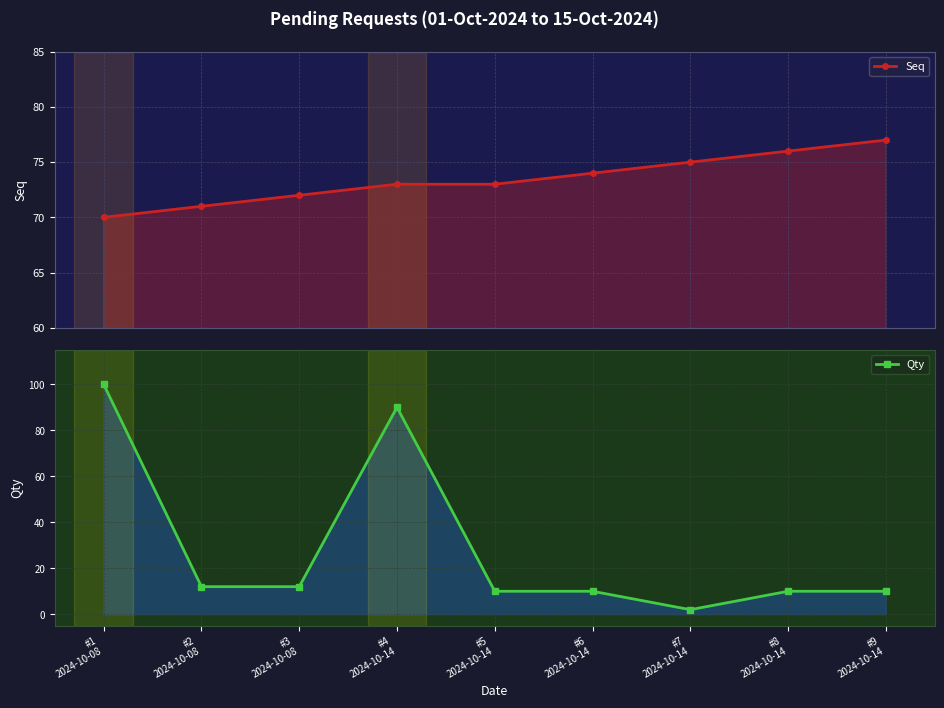

What are all the series names shown in the legend?

Seq, Qty